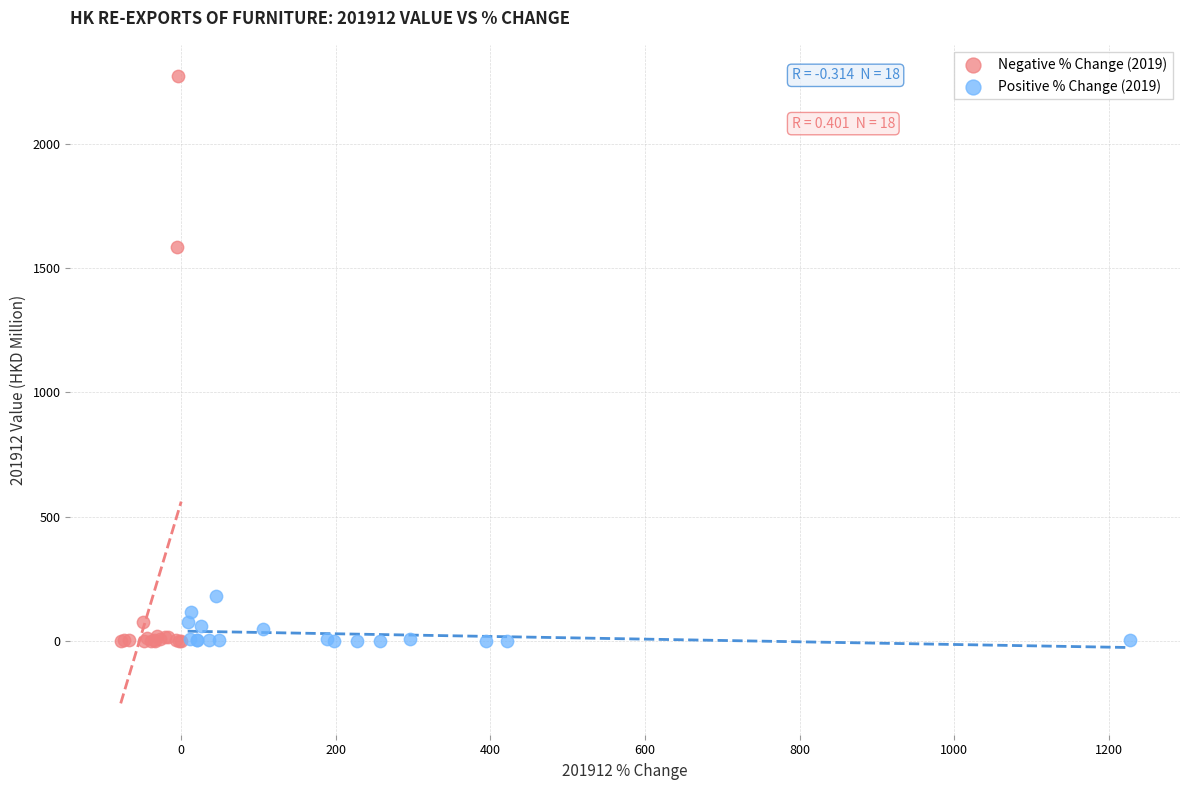

Which series reaches the maximum Y coordinate?

Negative % Change (2019)